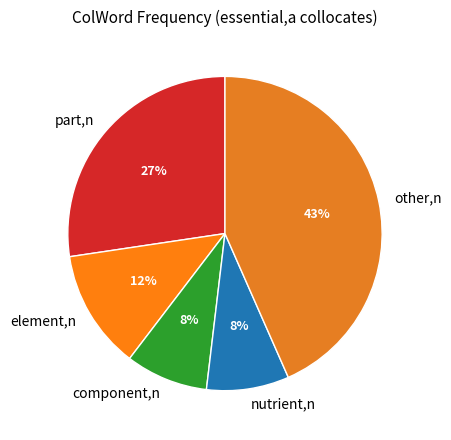

Count the number of slices in the pie.

5